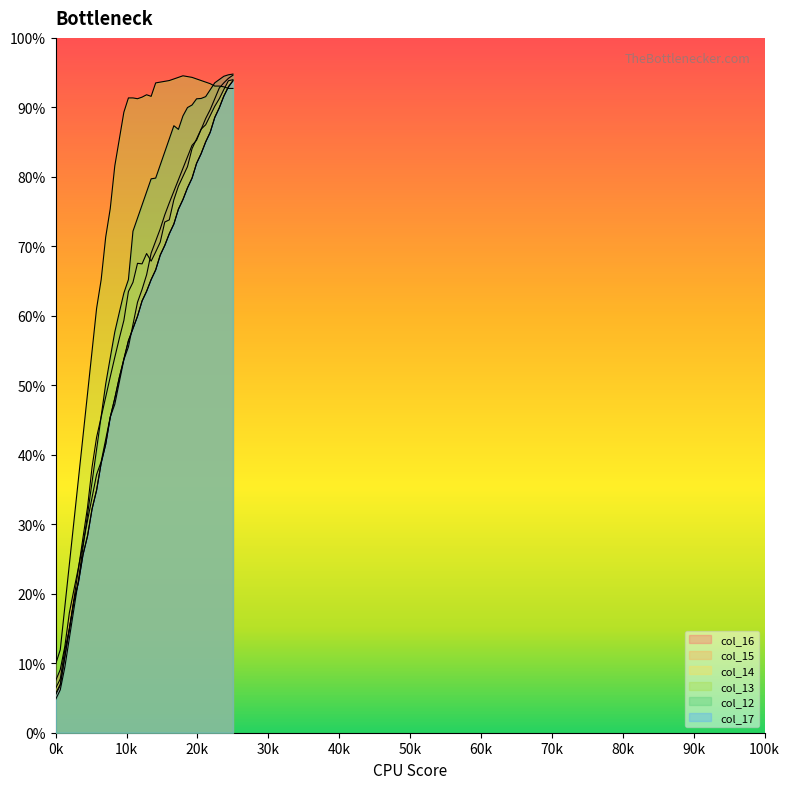

True or false: col_14 and col_17 cross at least once.

True